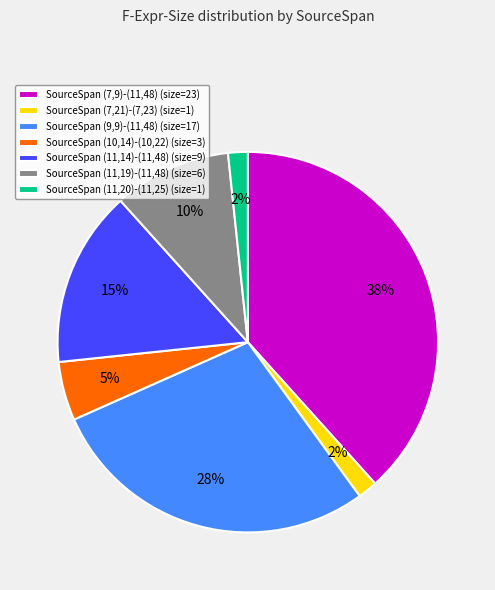

What is the ratio of the value at SourceSpan (11,19)-(11,48) (size=6) to the value at SourceSpan (11,14)-(11,48) (size=9)?

0.7